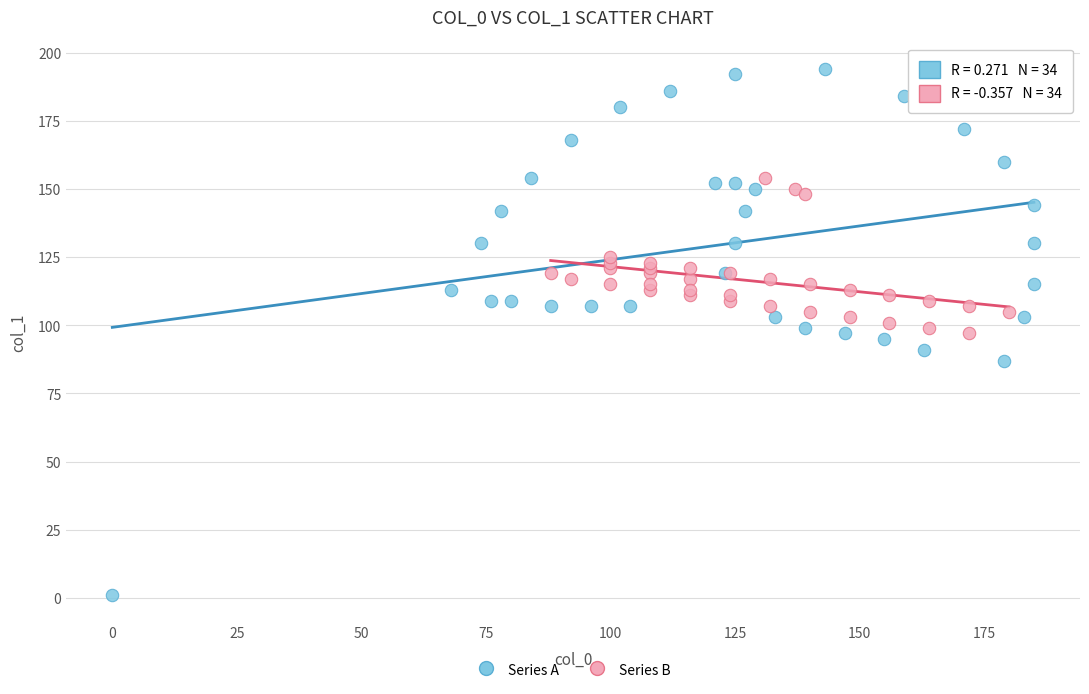

What are all the series names shown in the legend?

Series A, Series B